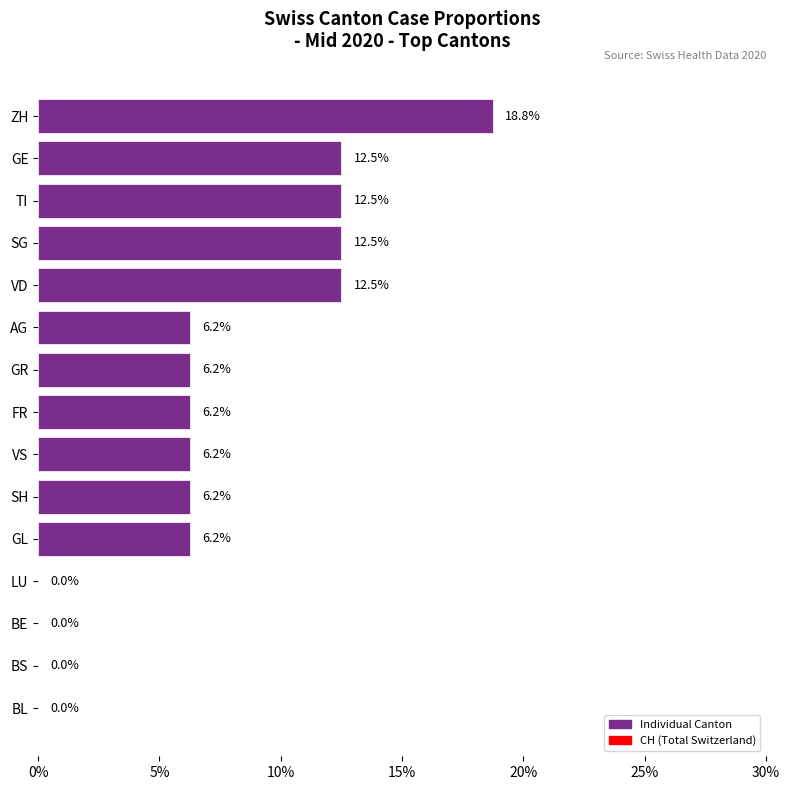

Count the number of data series in this chart.

1